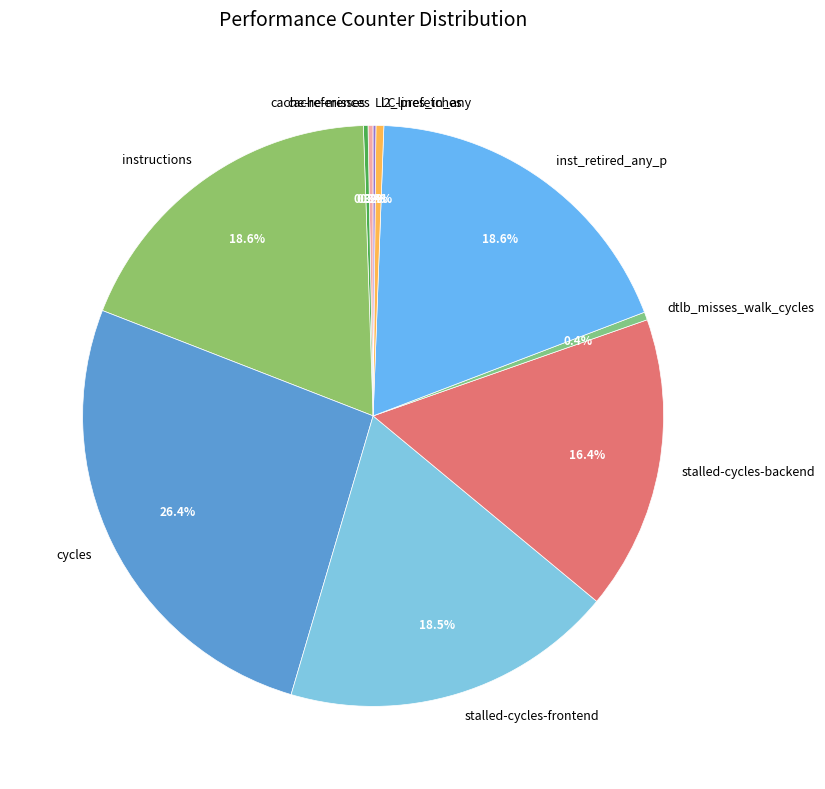

Does any single category account for the majority?

No